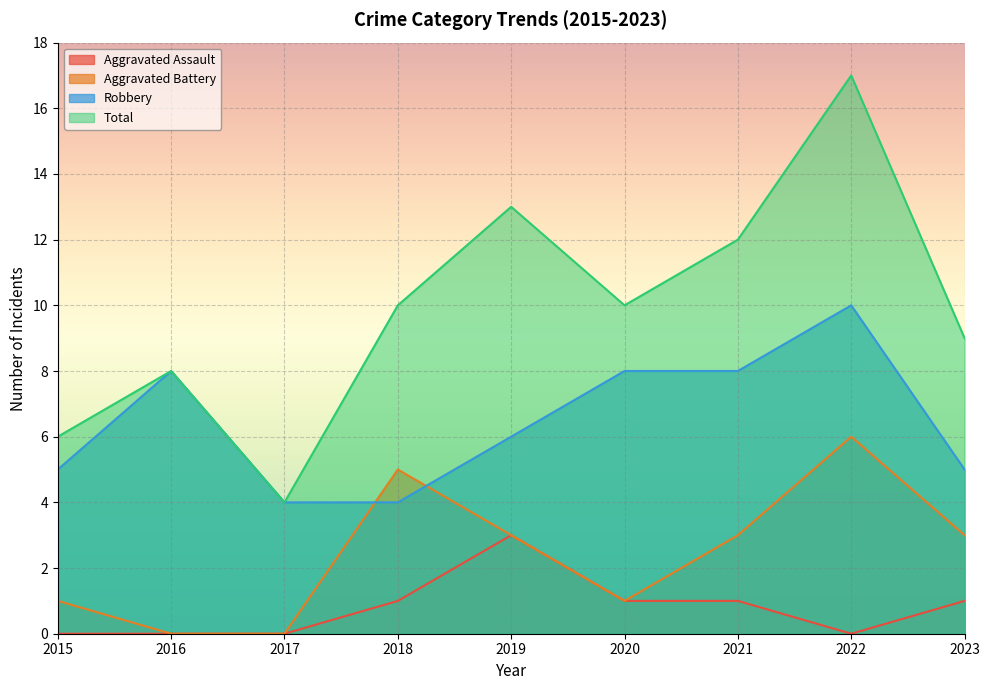

What is the sum of the Total values at 2015 and 2019?

19